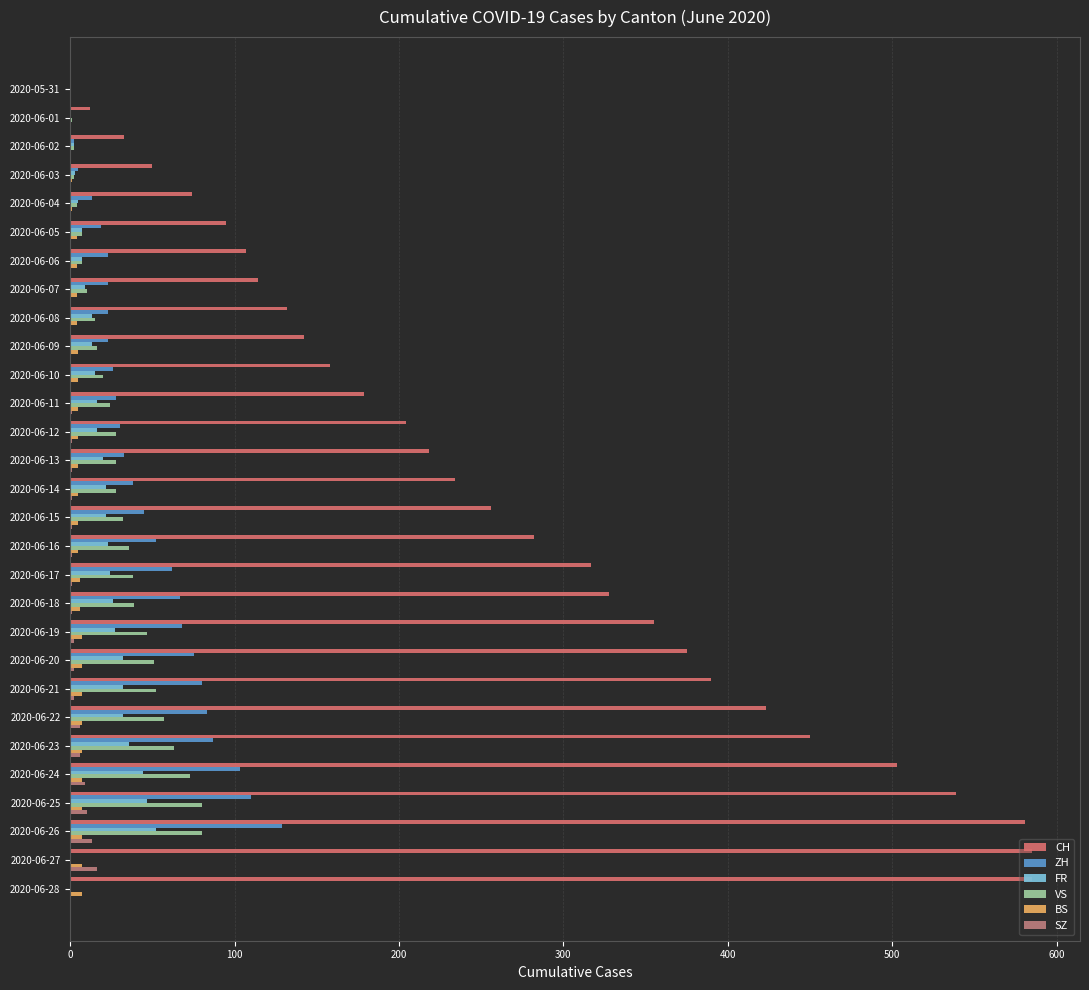

How many data points does each series have?

29